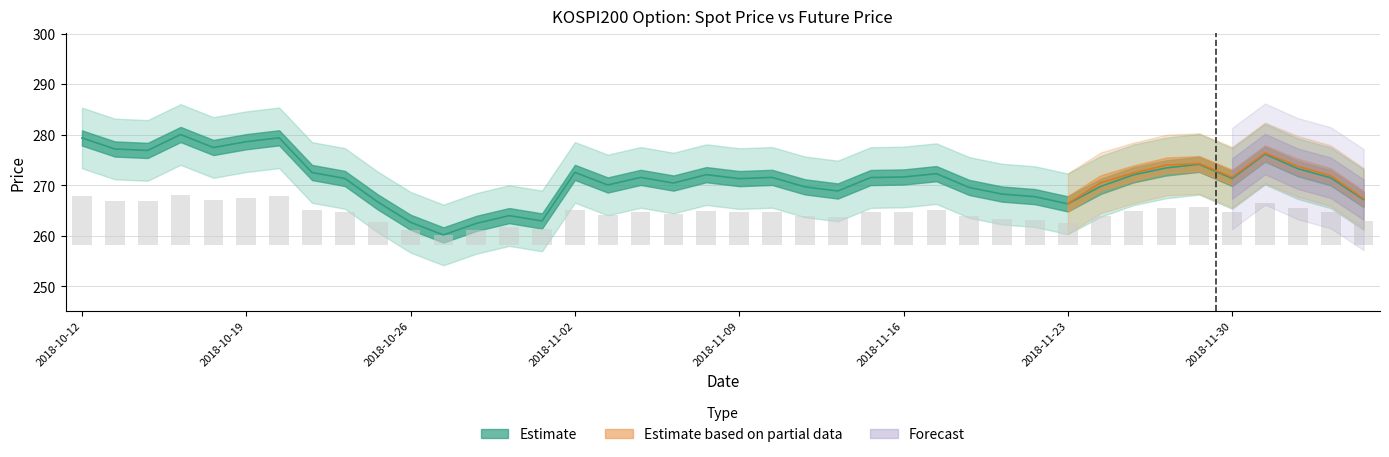

What is the sum of the FUTURE_PRICE values at 2018-11-19 and 2018-11-28?

545.8